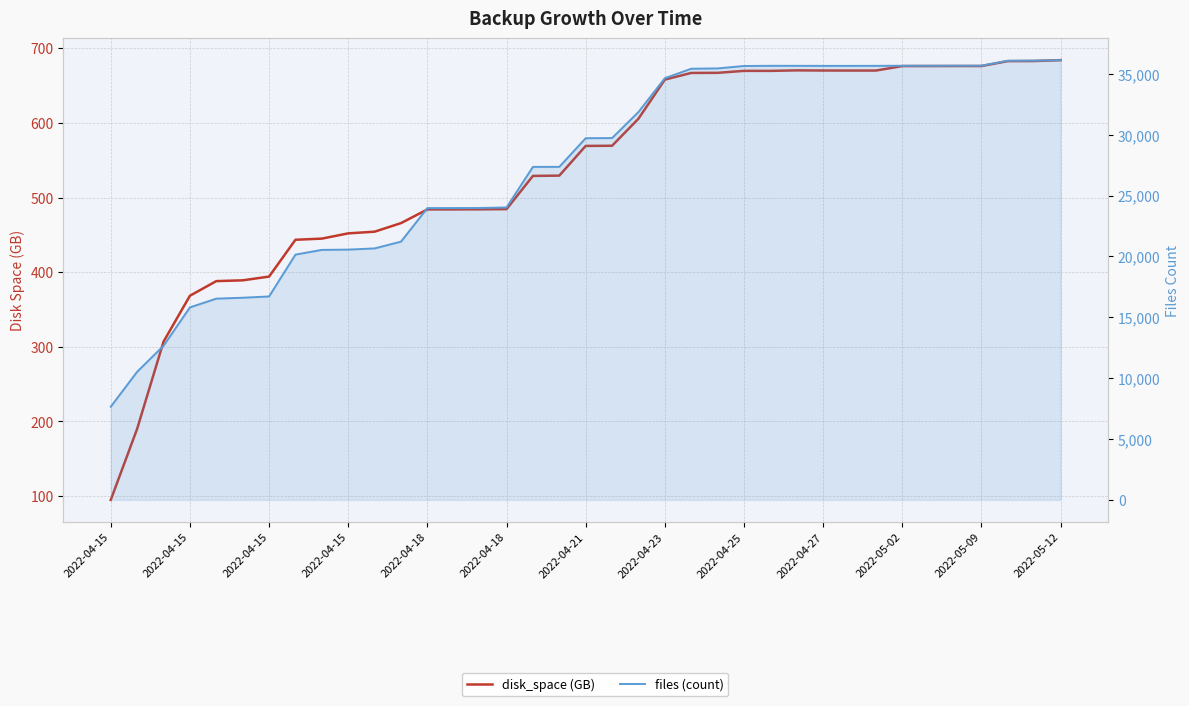

What is the spread (max minus min) of values at 2022-04-15?

7563.0